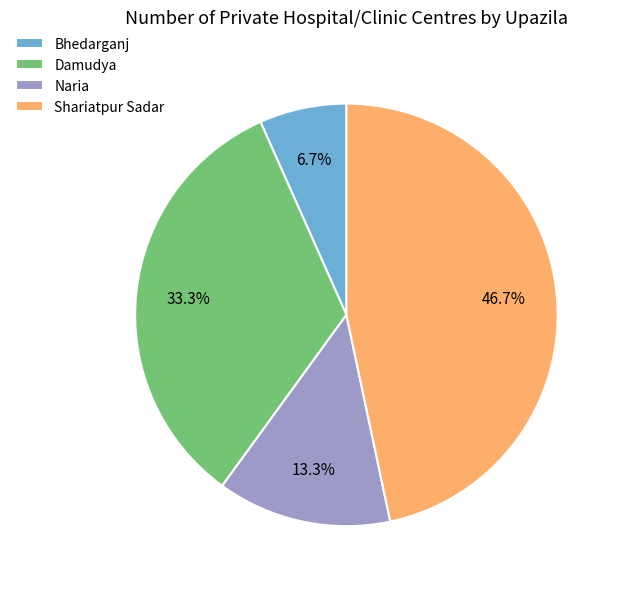

What percentage is the Damudya slice, to the nearest percent?

33%